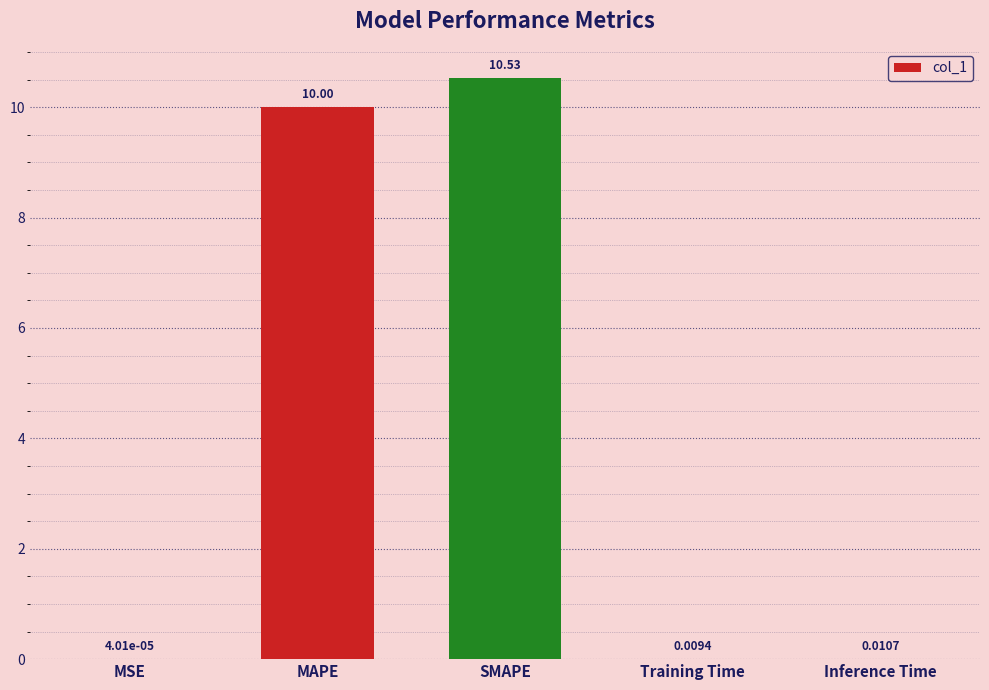

True or false: the data shows 13.1 at MAPE.

False